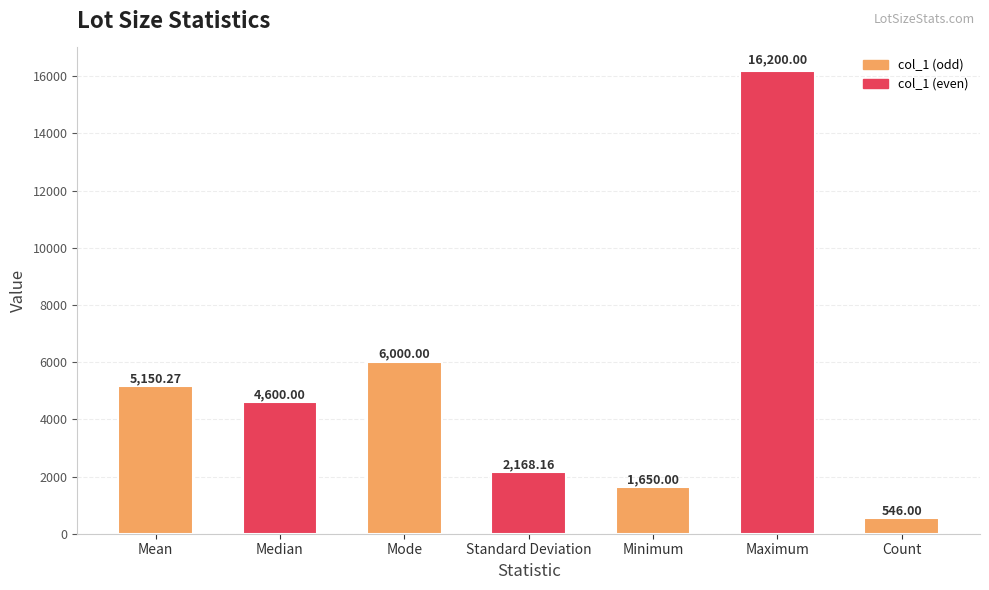

What is the change in value from Standard Deviation to Minimum?

-518.2